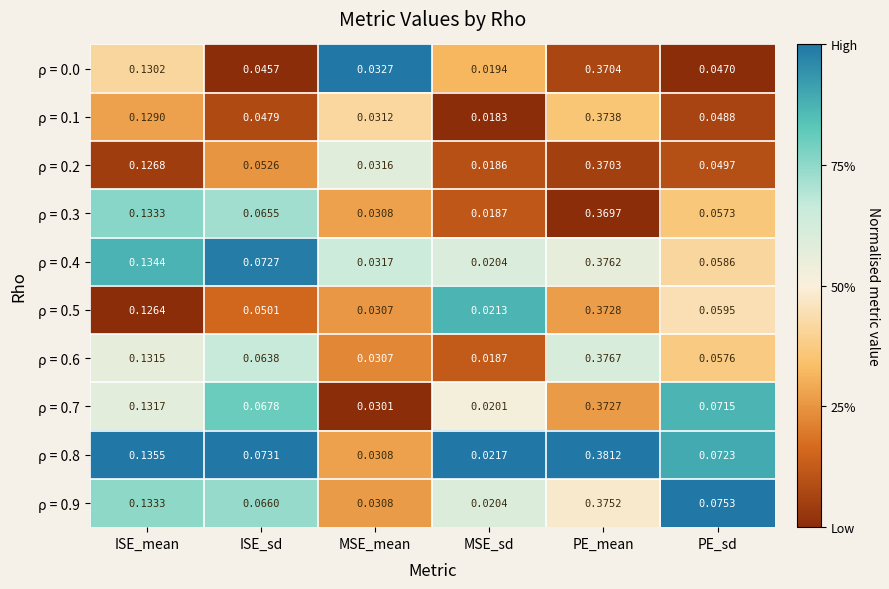

Is the value of ρ = 0.3 at MSE_mean greater than the value of ρ = 0.8 at MSE_sd?

Yes